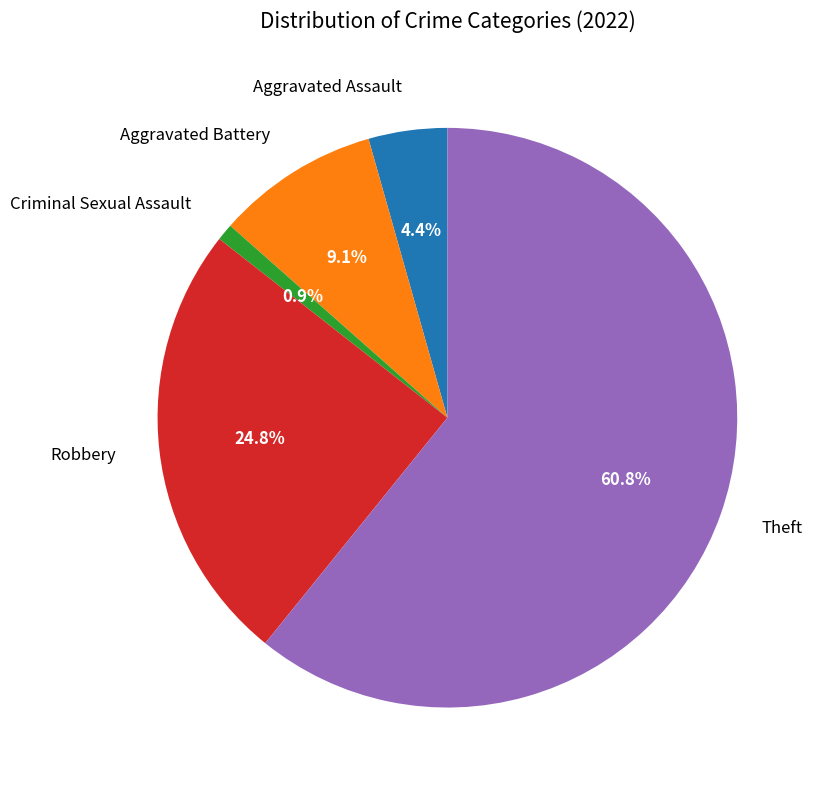

Is there a majority slice in this chart?

Yes